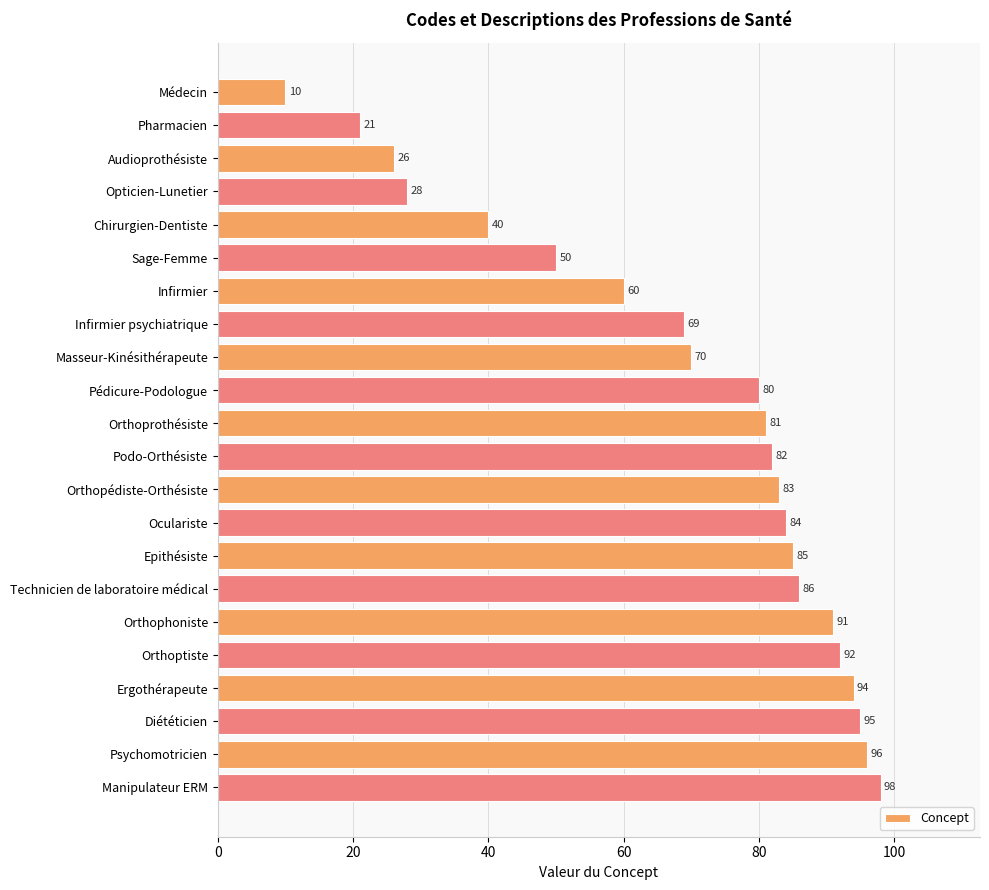

What is the change in value from Opticien-Lunetier to Technicien de laboratoire médical?

+58